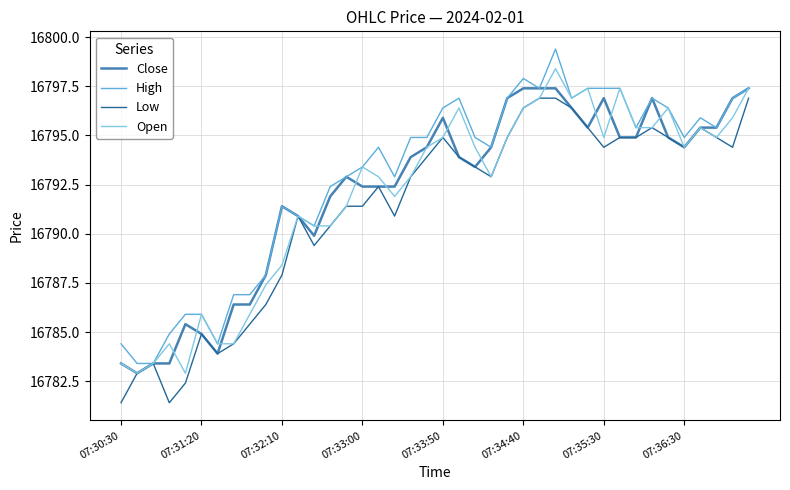

How many values in the High series are below 16794?

17